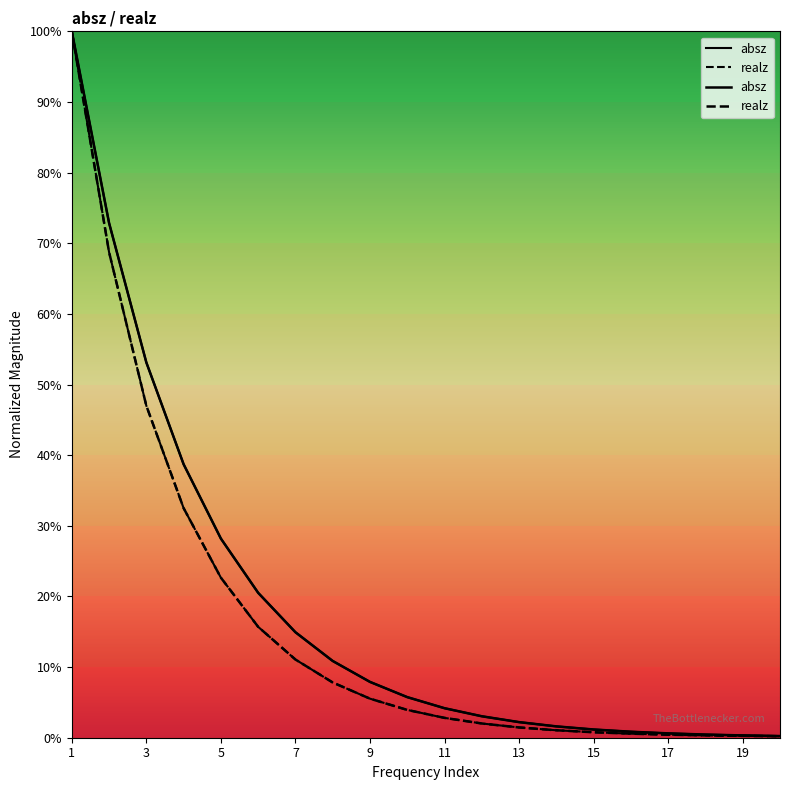

The value of absz at 17 is 0.0. True or false?

True